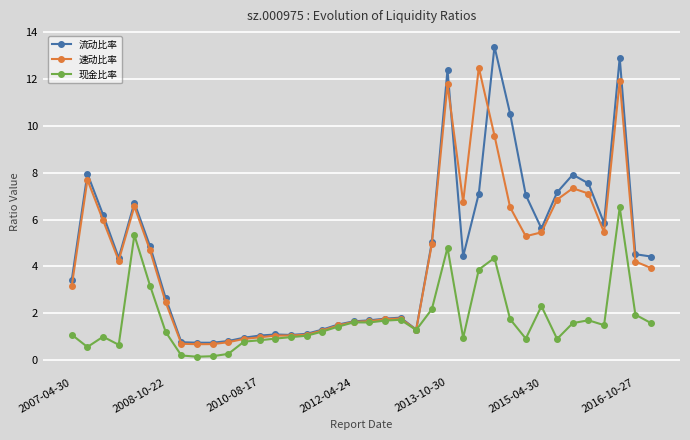

List the series in order of their peak value, lowest first.

现金比率, 速动比率, 流动比率